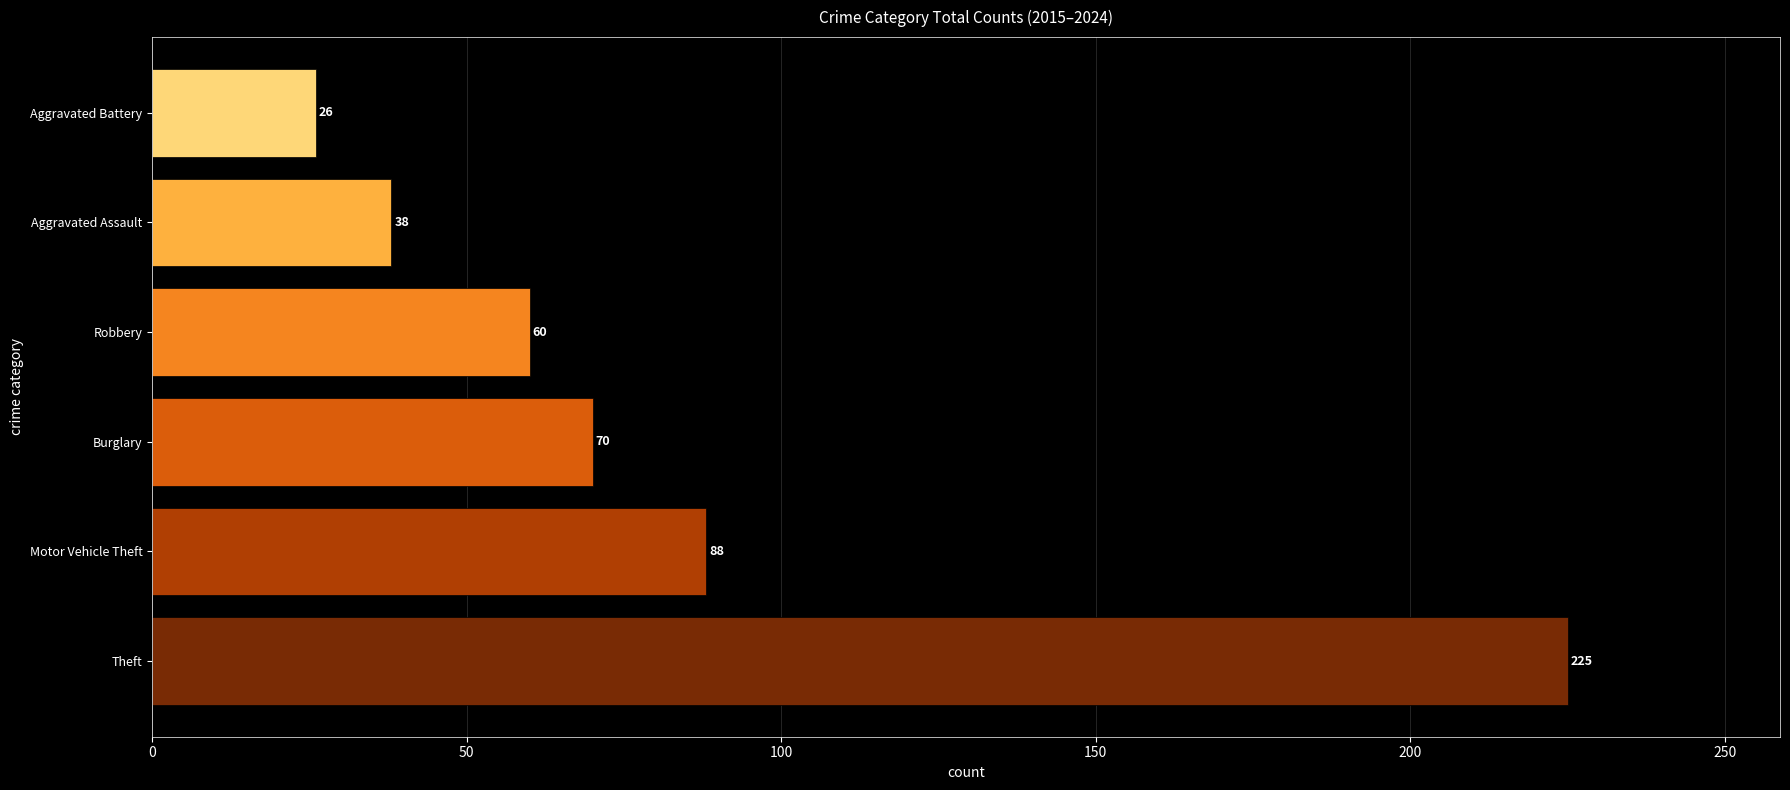

The value at Aggravated Assault is 64. True or false?

False